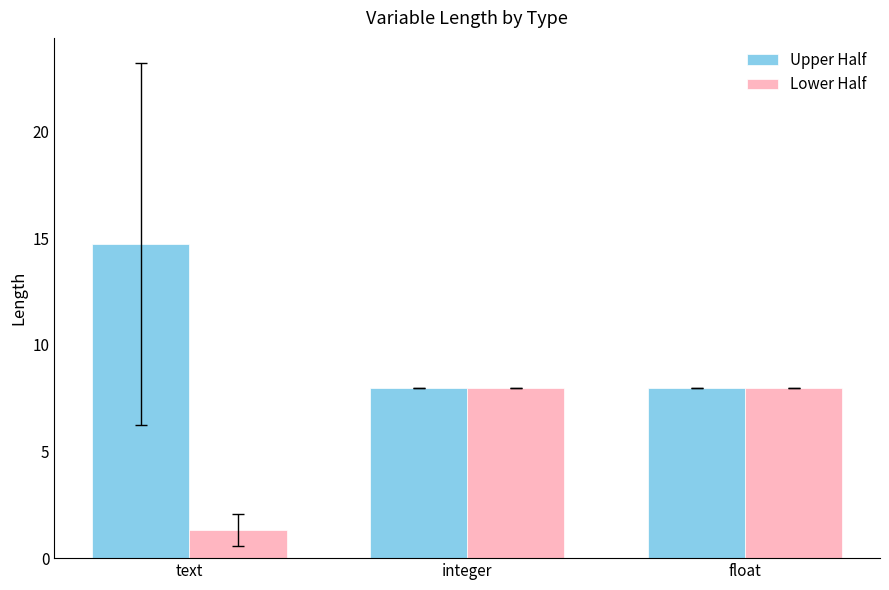

What position from the left is float?

3